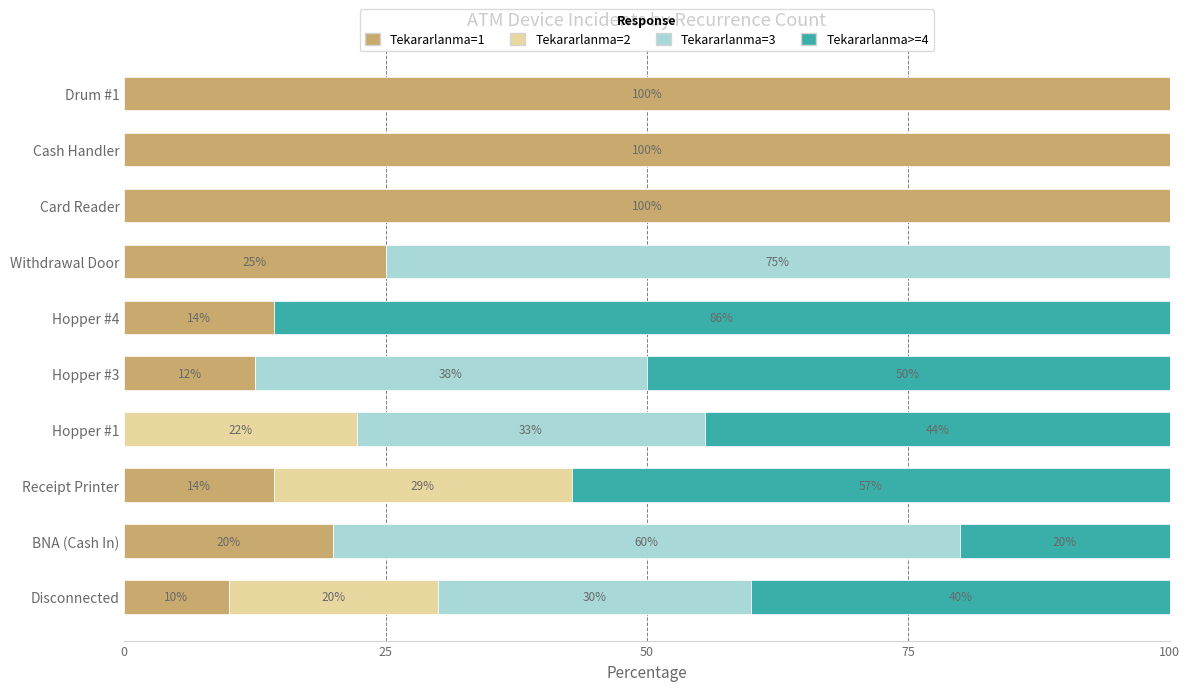

What is the total value across all series at Cash Handler?

100.0